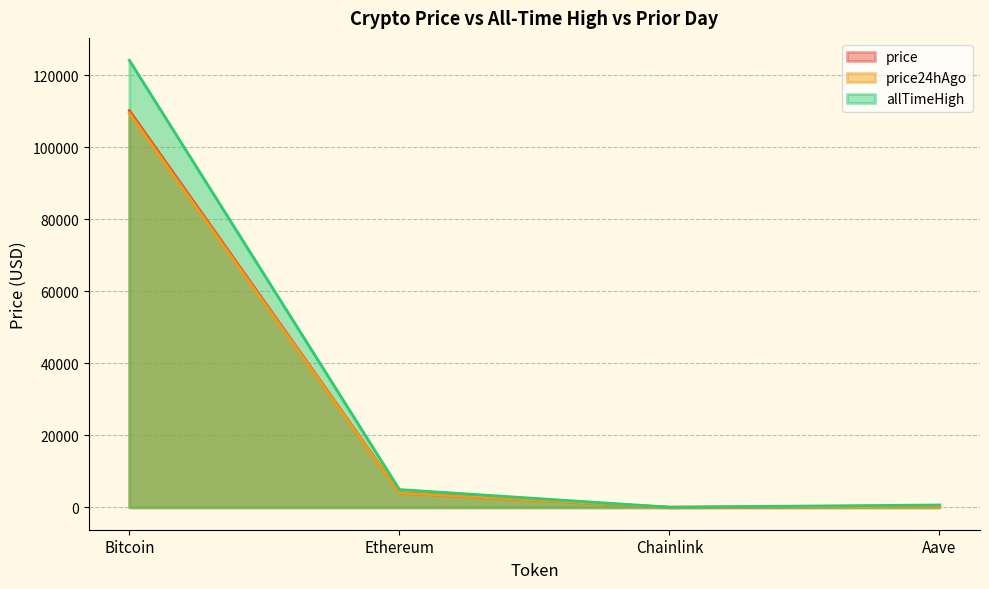

Which series has the largest total across all categories?

allTimeHigh